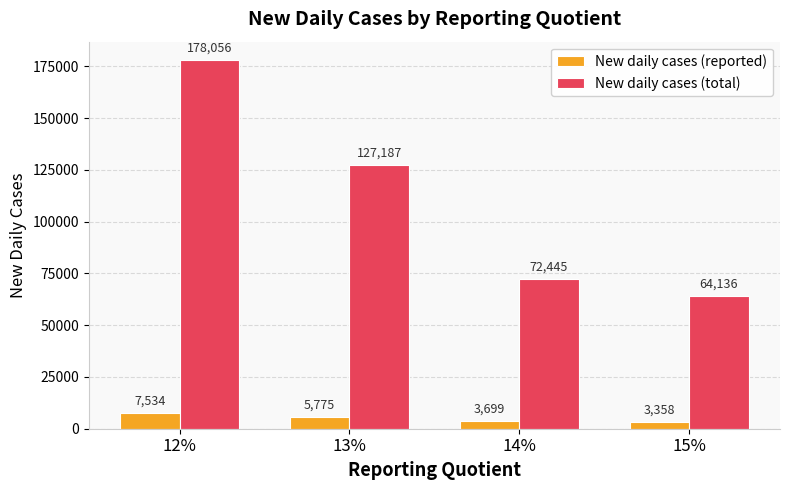

What is the label of the 2nd bar from the left?

13%